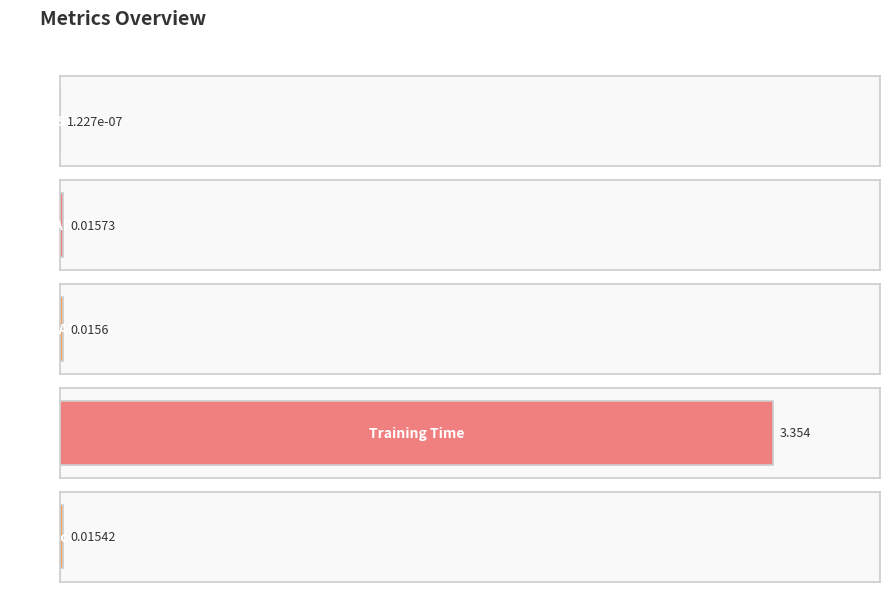

Reading left to right, what are all the values shown in this chart?

0.0	0.0	0.0	3.4	0.0